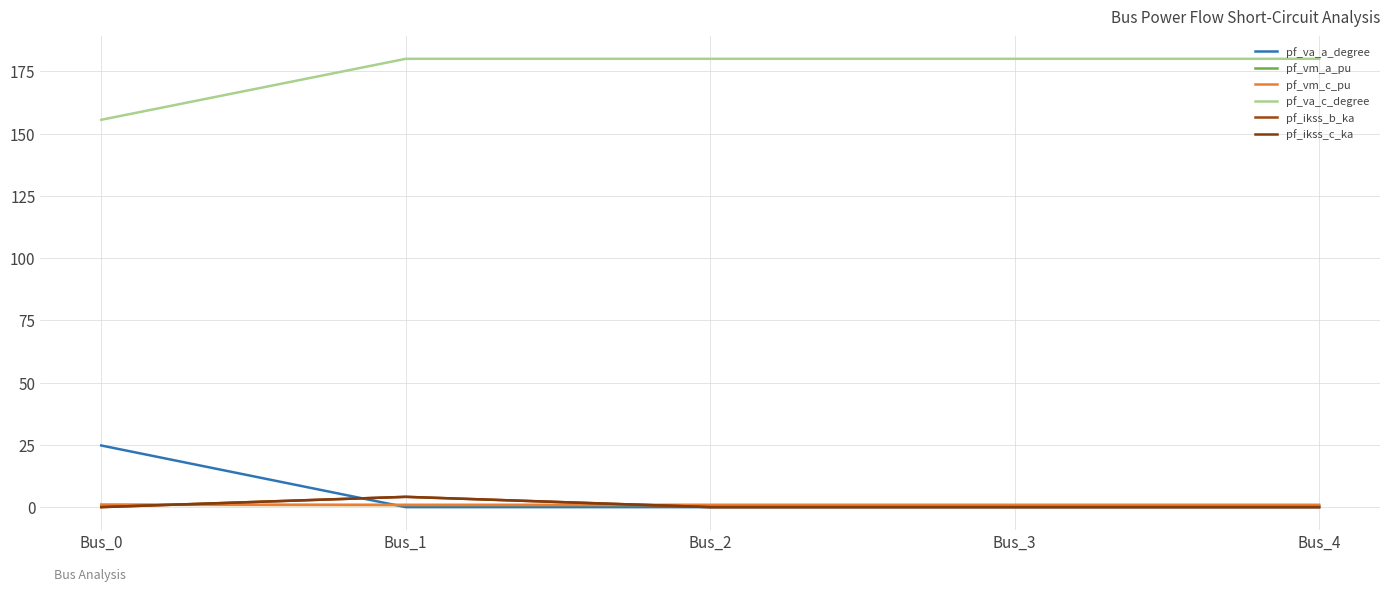

After their last crossing, which series has the higher values: pf_ikss_b_ka or pf_vm_a_pu?

pf_vm_a_pu